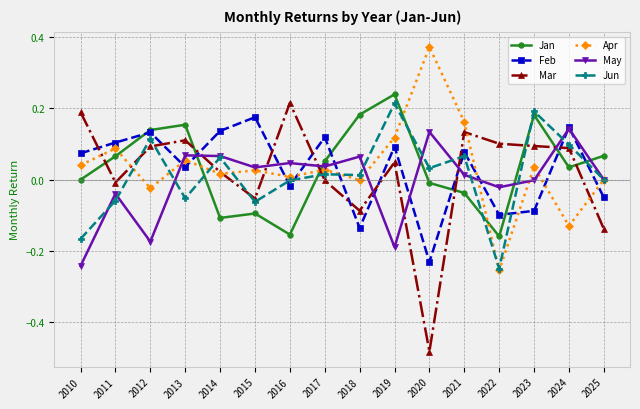

Where do Feb and Apr first cross each other?

2012 and 2013